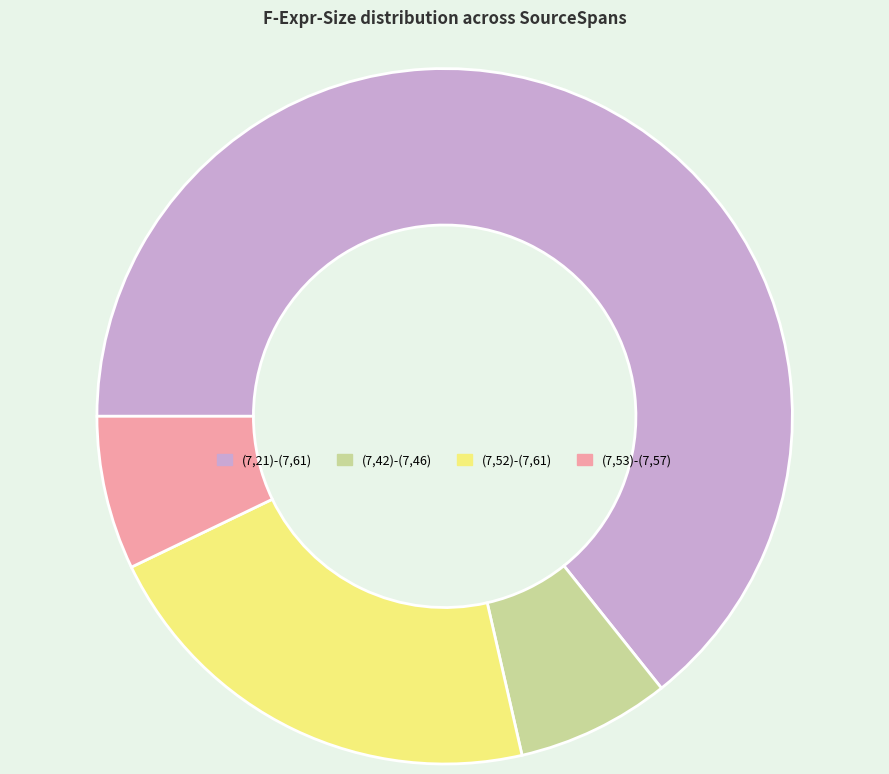

Do (7,21)-(7,61) and (7,53)-(7,57) together represent more than half of the pie?

Yes